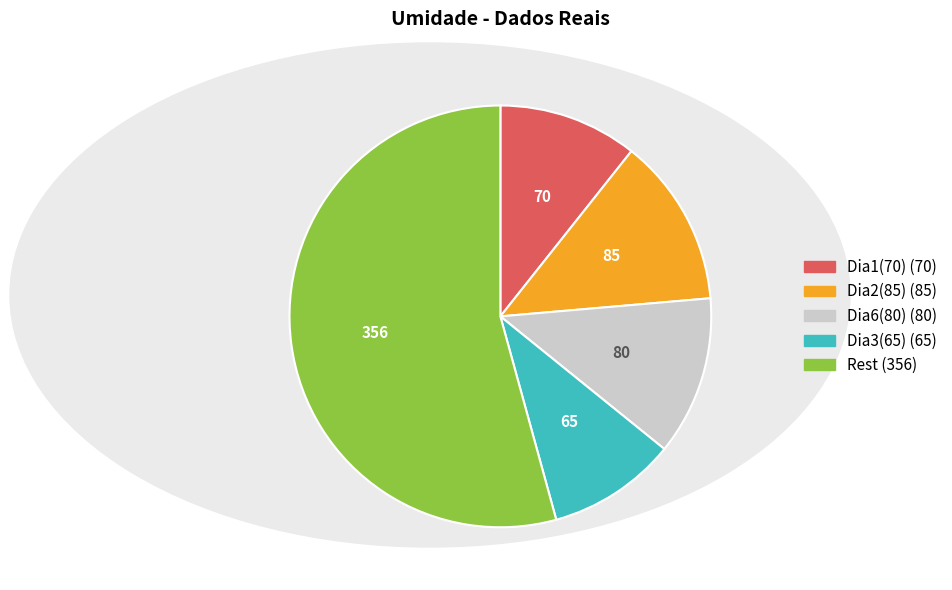

Does any single category account for the majority?

Yes